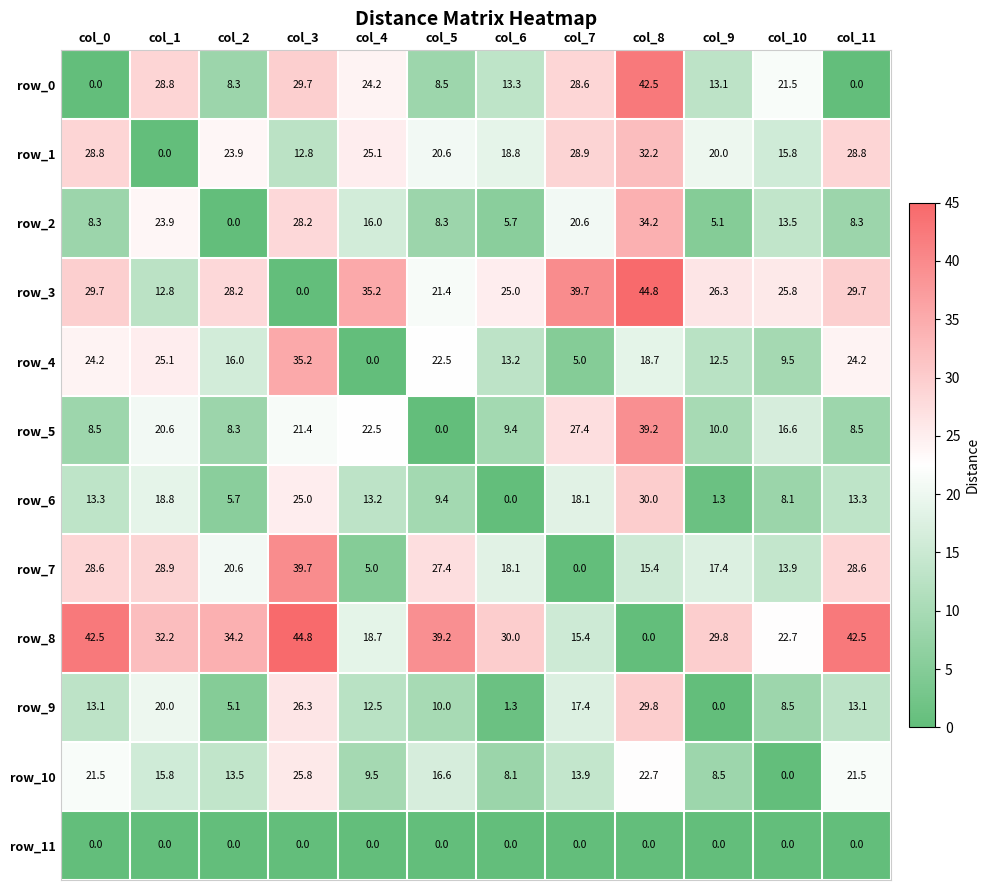

At how many categories does at least one series exceed 23?

12